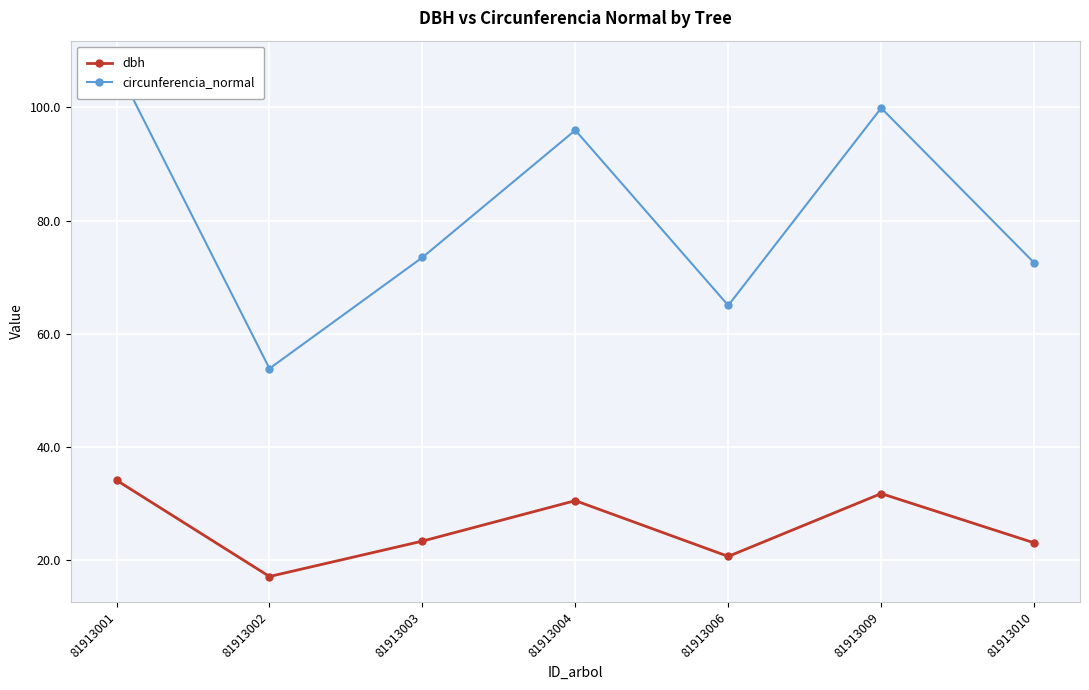

The value of circunferencia_normal at 81913002 is 53.9. True or false?

True